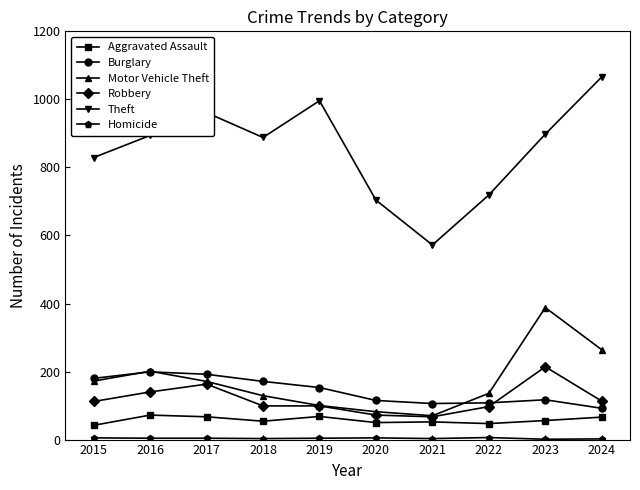

Which series has the largest total across all categories?

Theft